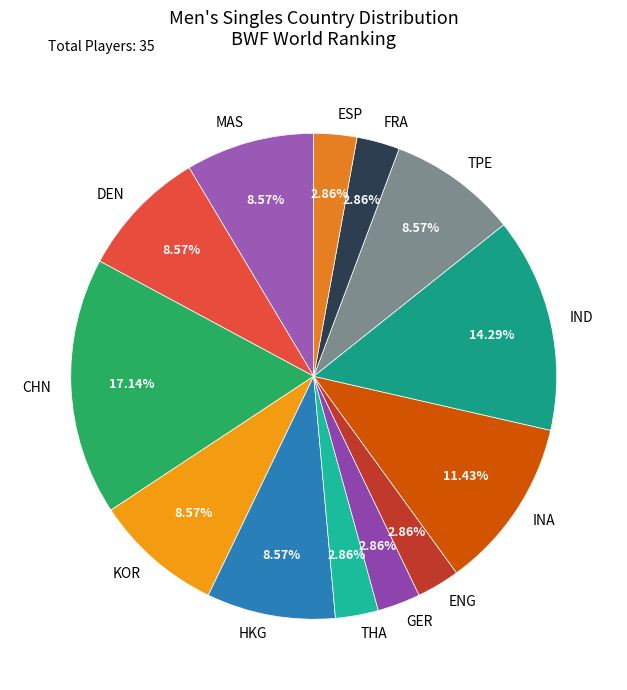

To the nearest percent, what is the combined percentage of HKG and FRA?

11%